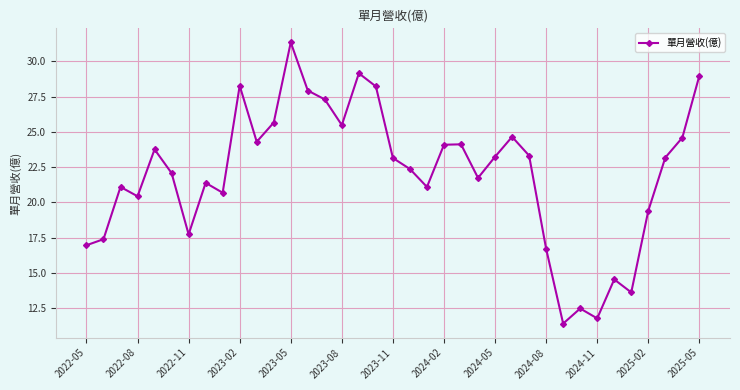

True or false: the data has more than 0 interior local peaks.

True